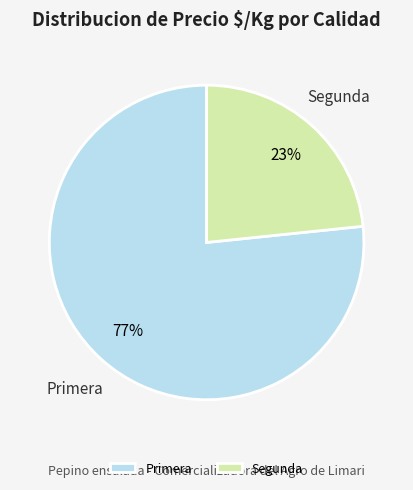

What percentage is the Primera slice, to the nearest percent?

77%